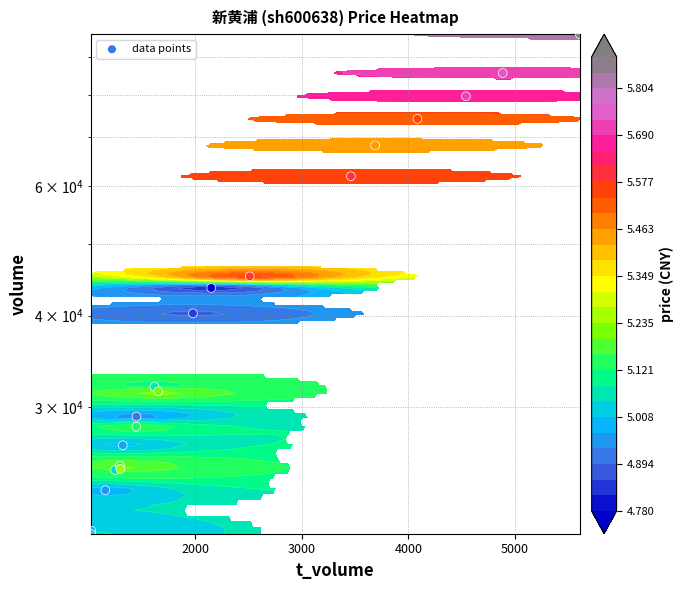

What is the sum of all values?

881088